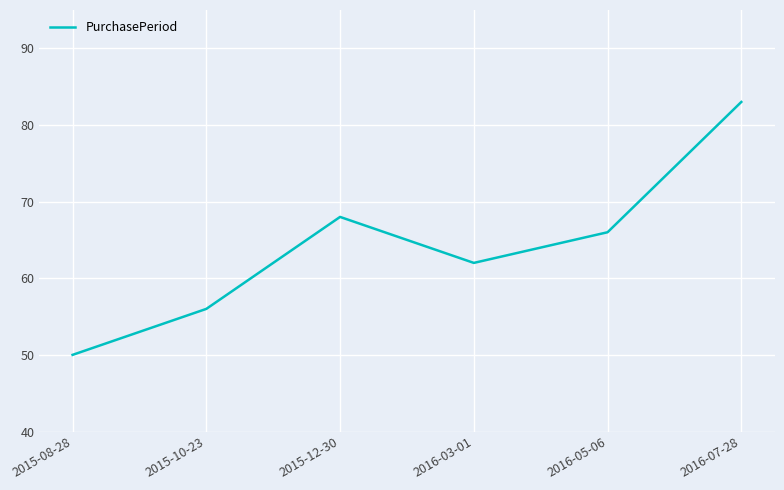

How many values are below 66?

3